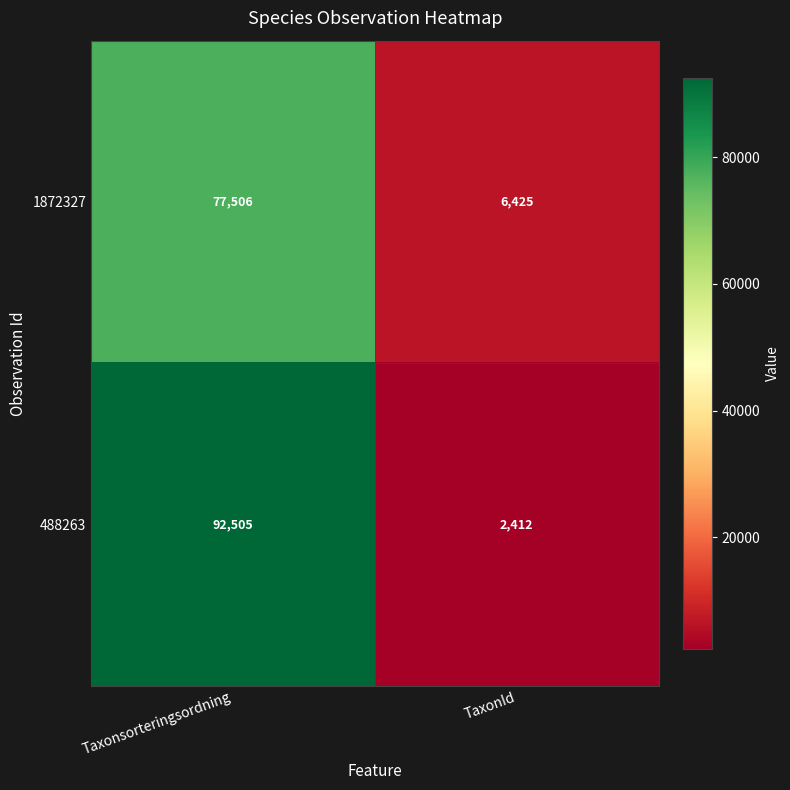

What is the difference between the 1872327 values at Taxonsorteringsordning and TaxonId?

71081